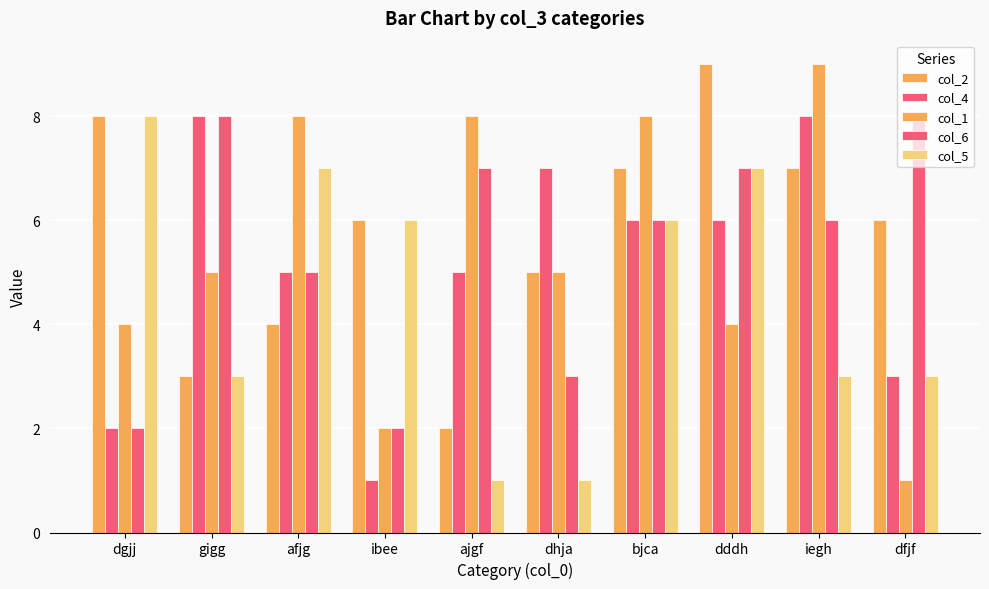

How many series are shown in this chart?

5